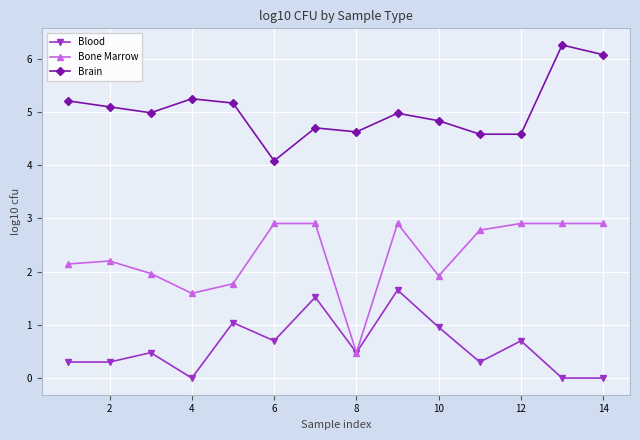

What is the highest value of the Bone Marrow series?

2.9